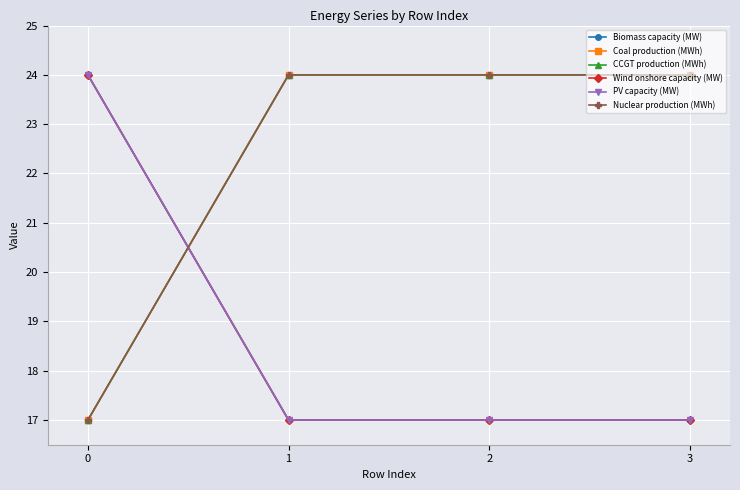

Reading left to right, list all the values displayed in this chart.

Biomass capacity (MW): 0=24	1=17	2=17	3=17
Coal production (MWh): 0=17	1=24	2=24	3=24
CCGT production (MWh): 0=17	1=24	2=24	3=24
Wind onshore capacity (MW): 0=24	1=17	2=17	3=17
PV capacity (MW): 0=24	1=17	2=17	3=17
Nuclear production (MWh): 0=17	1=24	2=24	3=24